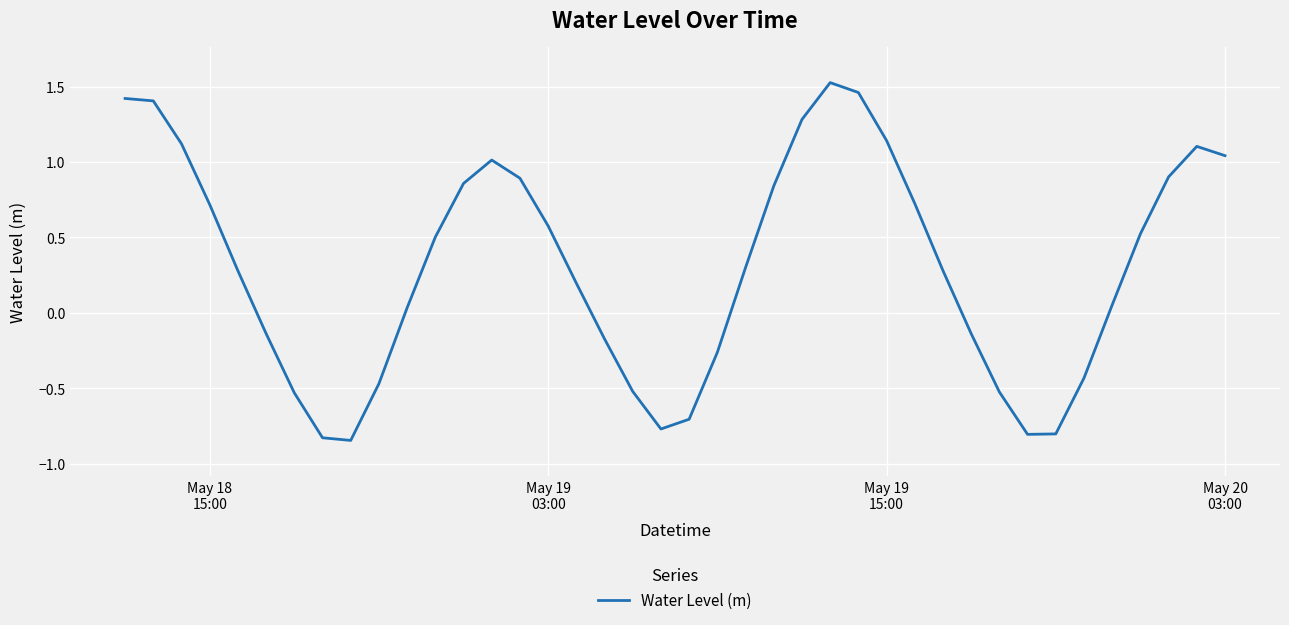

What is the difference between the maximum and minimum values?

2.4